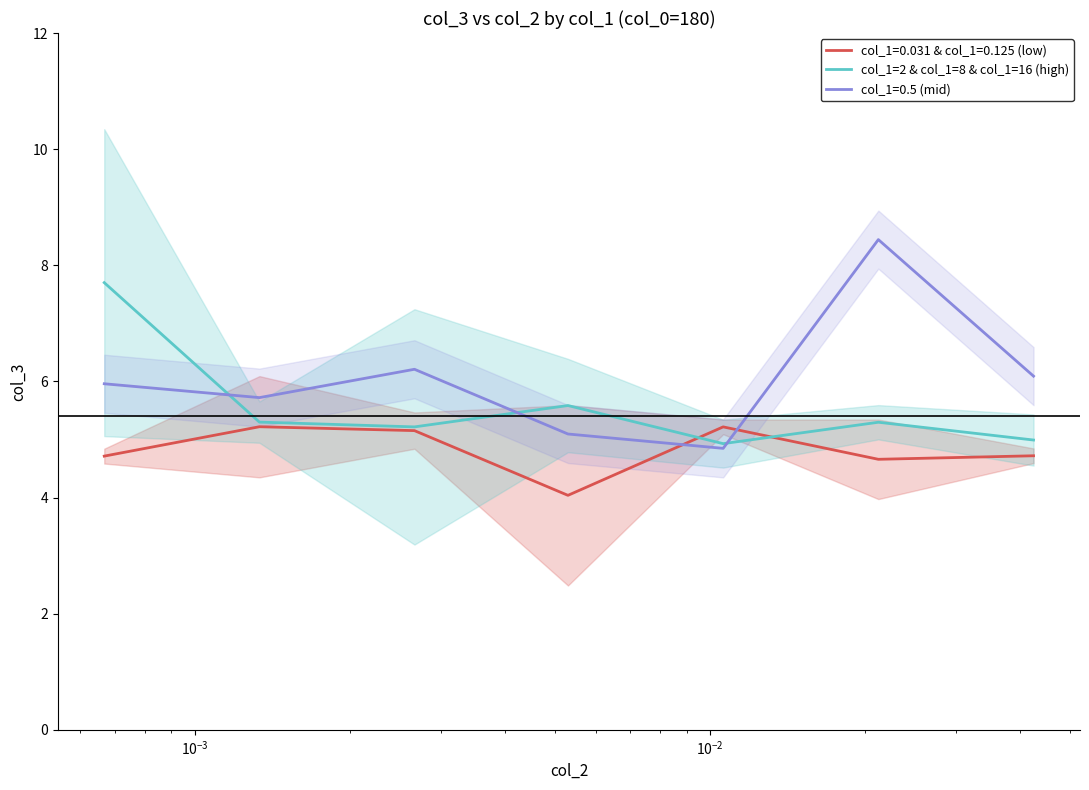

True or false: col_1=0.031 & col_1=0.125 (low) and col_1=0.5 (mid) intersect in this chart.

True